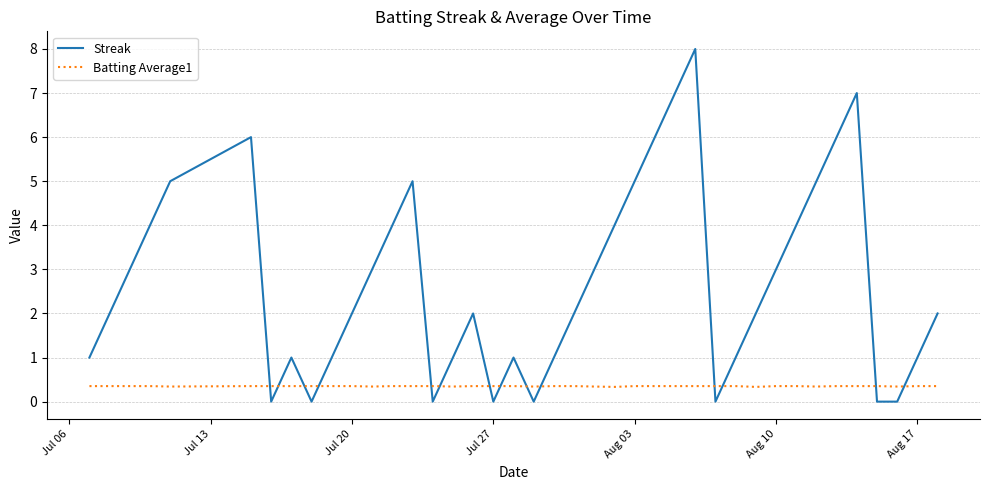

How many Streak values are between 1 and 5?

26